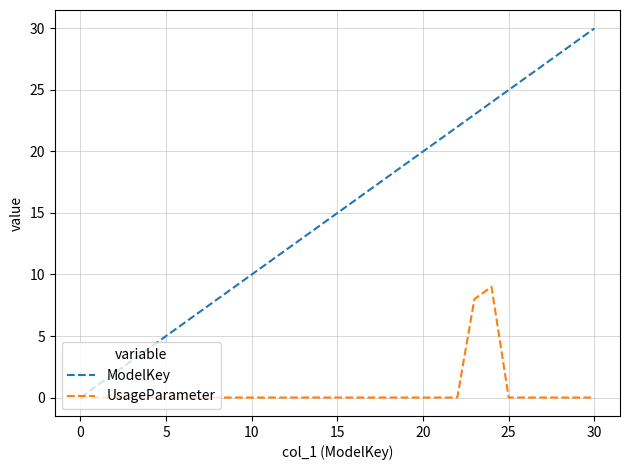

Which series has the largest total across all categories?

ModelKey